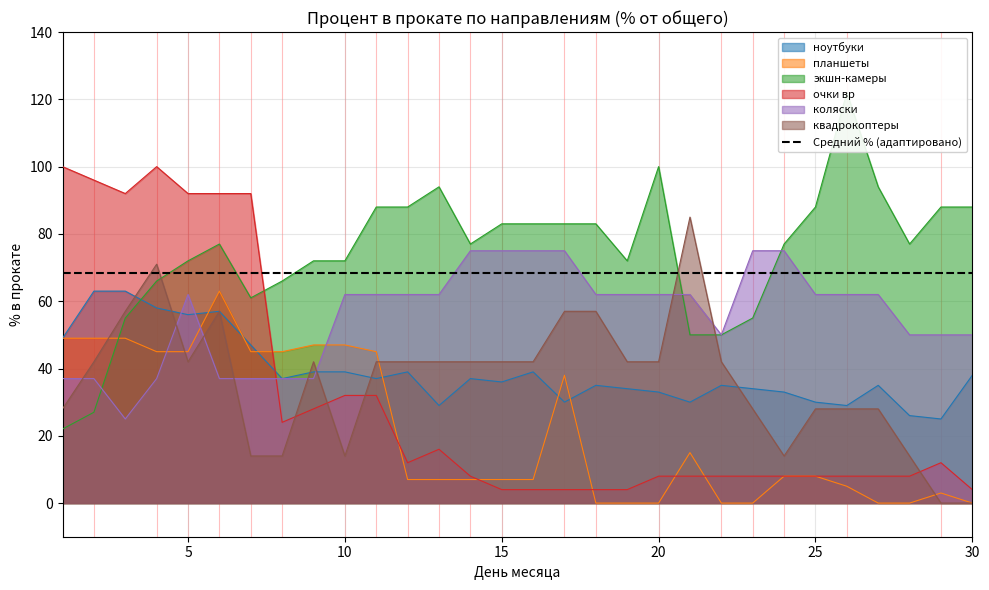

At which label does планшеты first exceed 8?

1